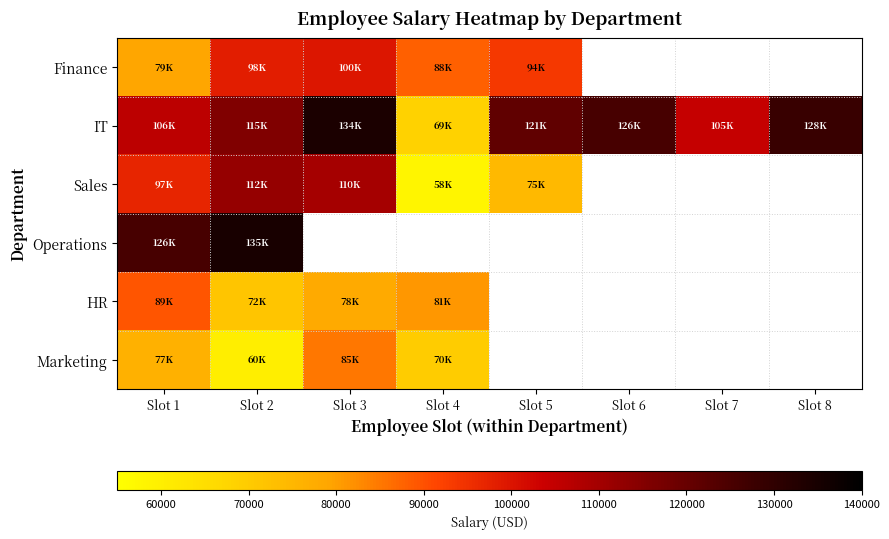

What is the minimum value for Marketing?

60200.4